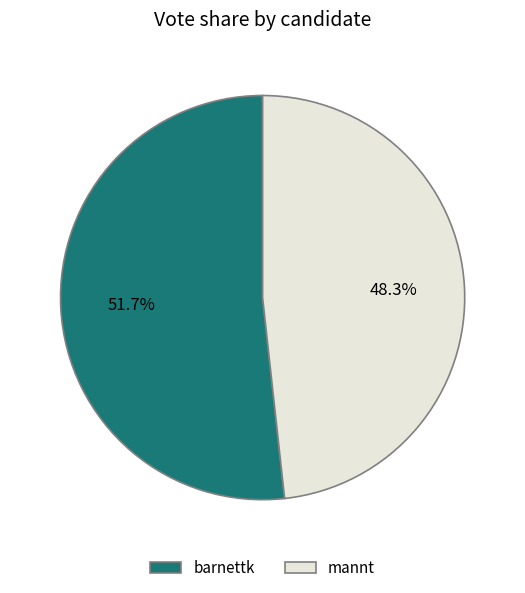

To the nearest percent, what is the combined percentage of barnettk and mannt?

100%